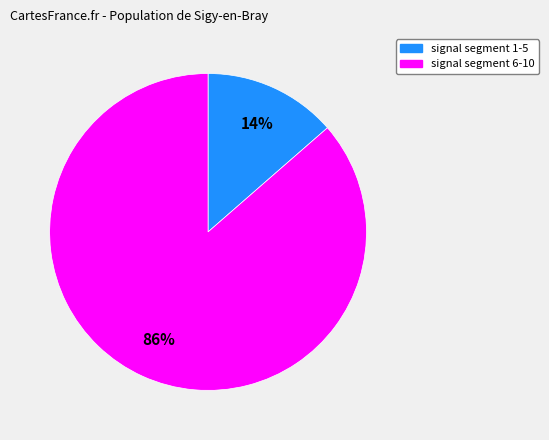

To the nearest percent, what is the average slice percentage?

50%